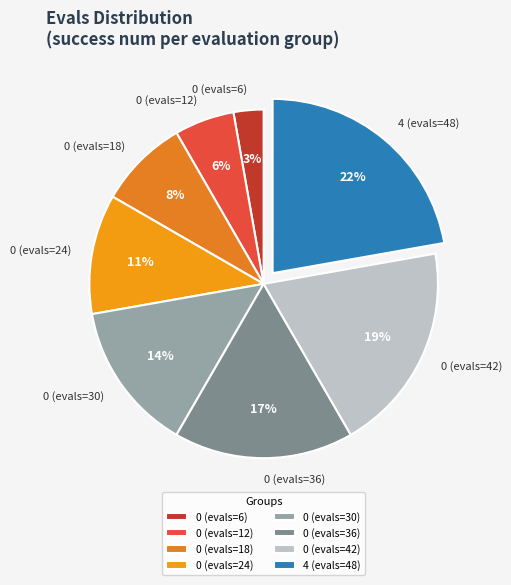

Approximately how many times larger is the value at 0 (evals=36) compared to 0 (evals=24)?

1.5